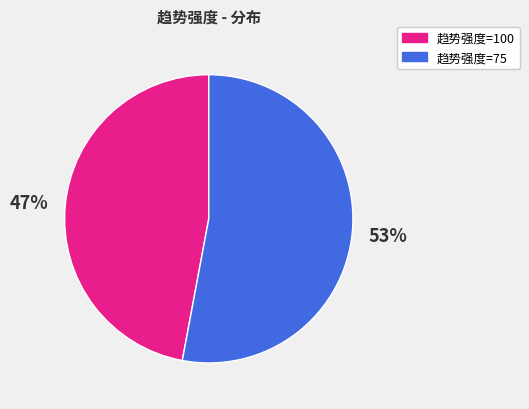

What is the ratio of the value at 趋势强度=100 to the value at 趋势强度=75?

0.9